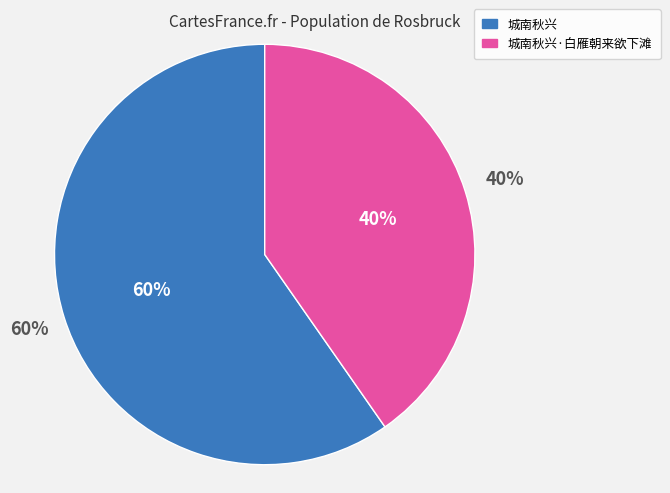

Rank the categories by value from lowest to highest.

城南秋兴·白雁朝来欲下滩, 城南秋兴